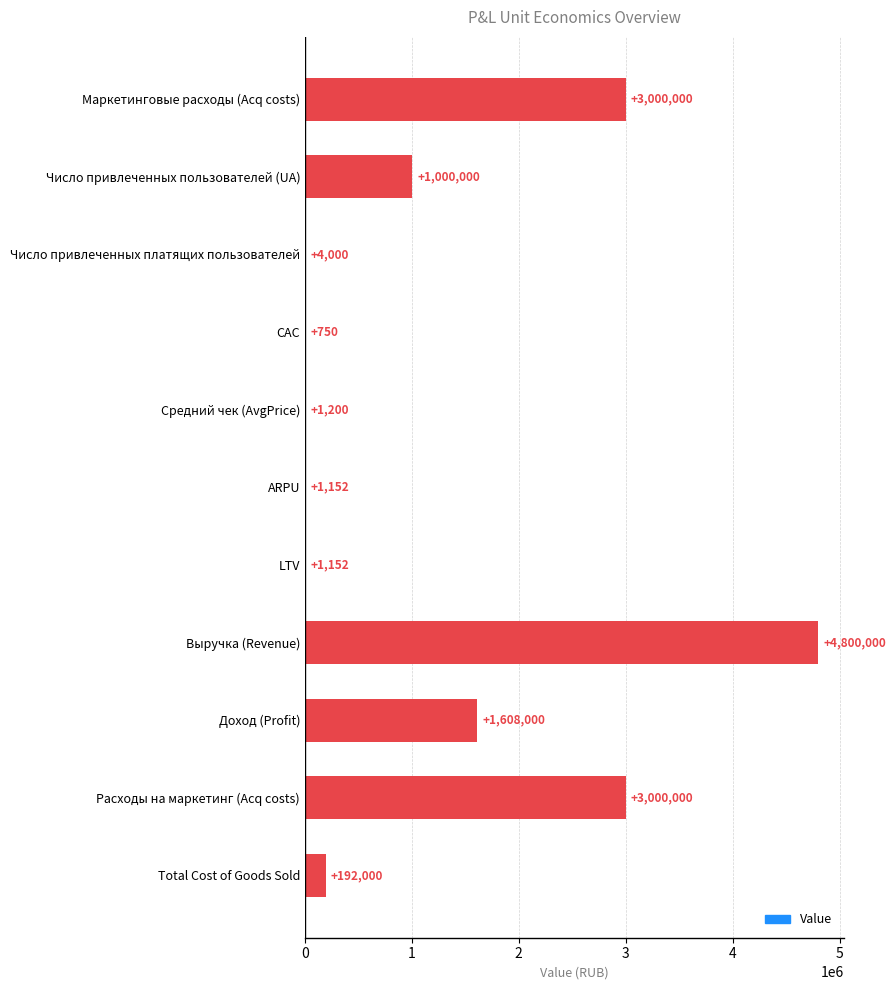

What is the sum of all values?

13608254